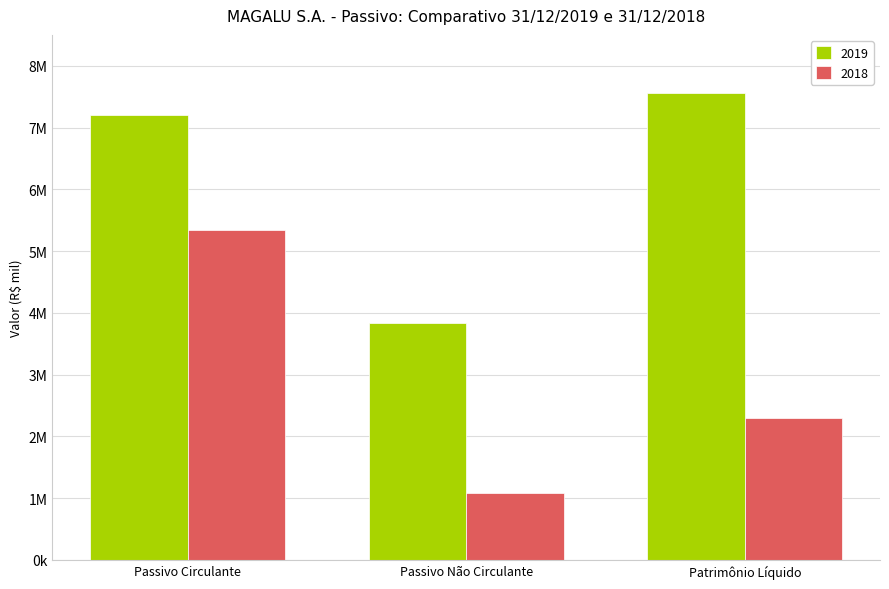

What is the spread (max minus min) of values at Passivo Circulante?

1867407